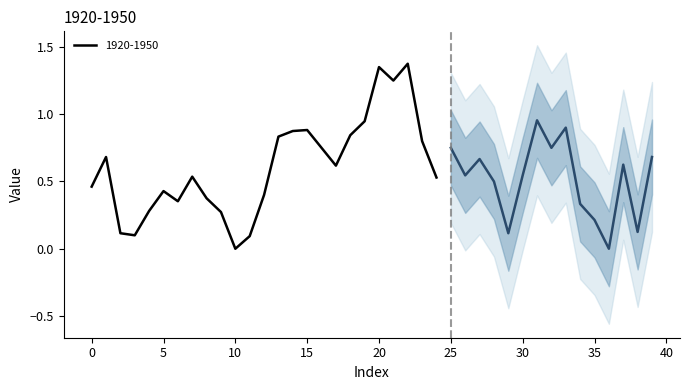

At which category does the chart reach its minimum across all series?

10